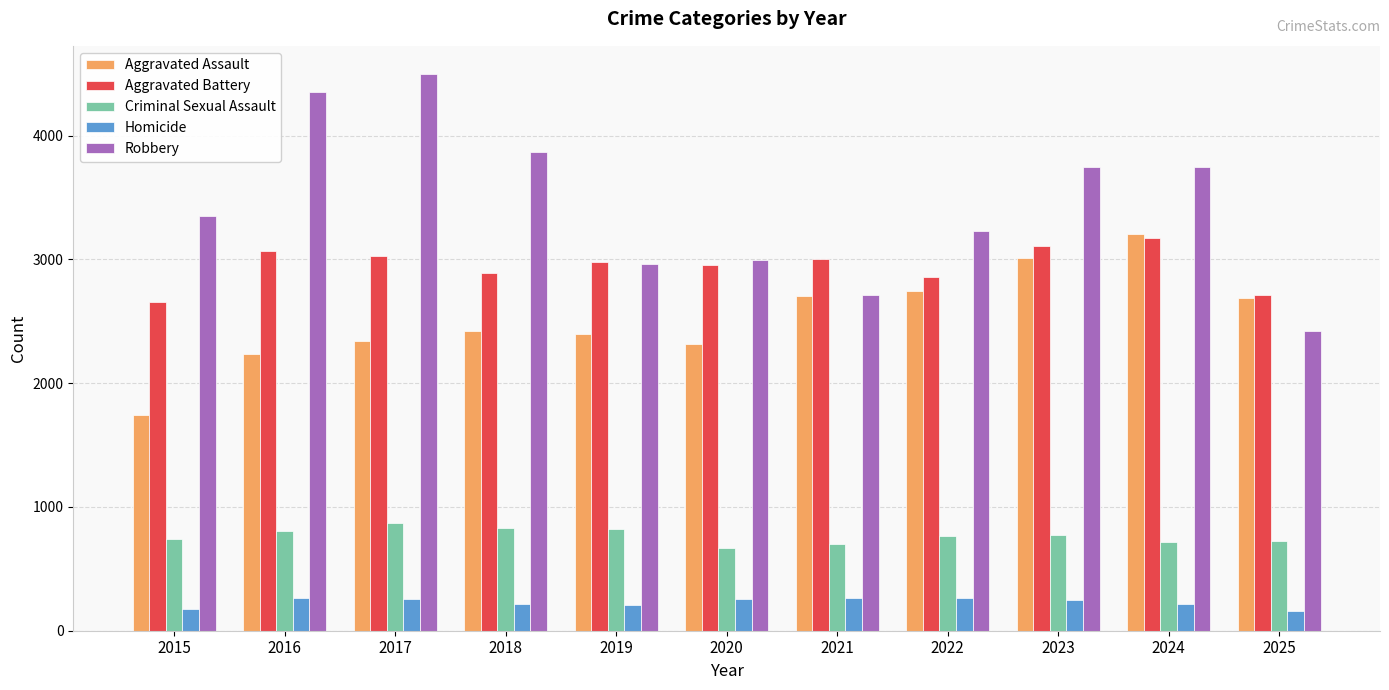

Is the value of Robbery at 2022 greater than the value of Homicide at 2017?

Yes